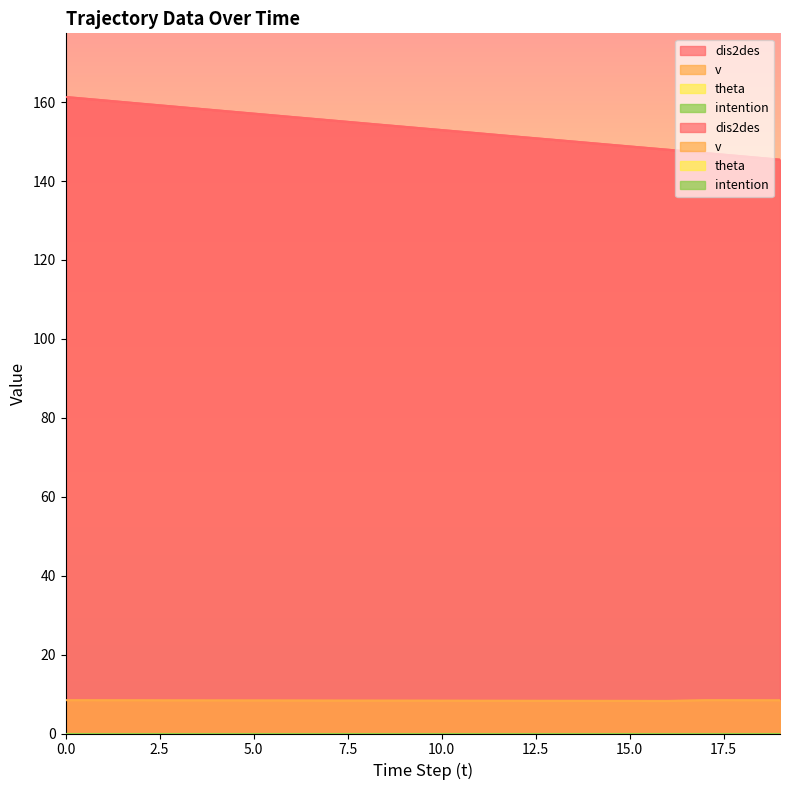

Rank the series by their maximum value, from lowest to highest.

v, dis2des